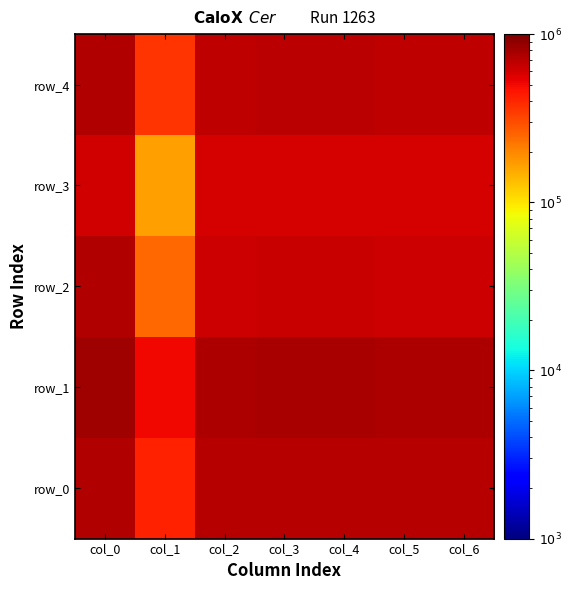

The row_1 series shows 781250 at col_4. True or false?

True